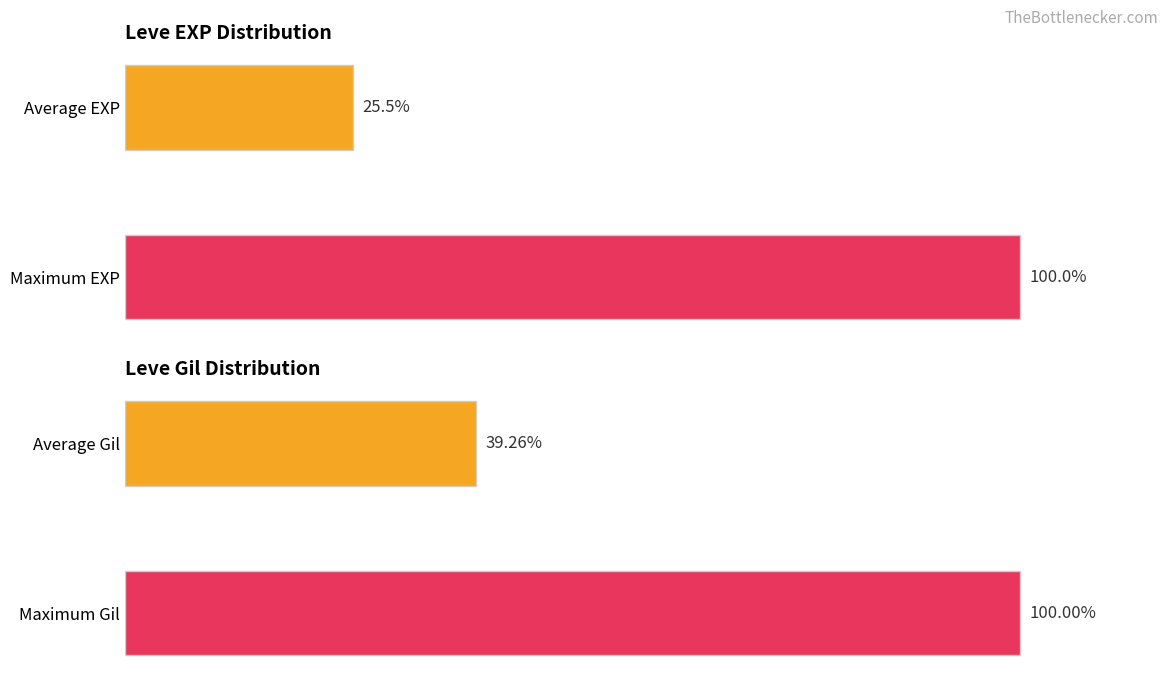

Which series changed the most between 0 and 1?

Leve EXP